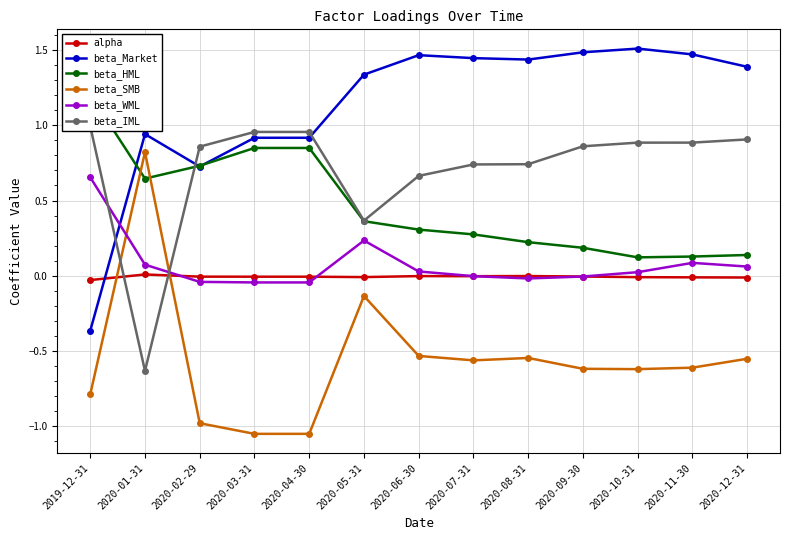

What is the label of the 1st point from the right?

2020-12-31